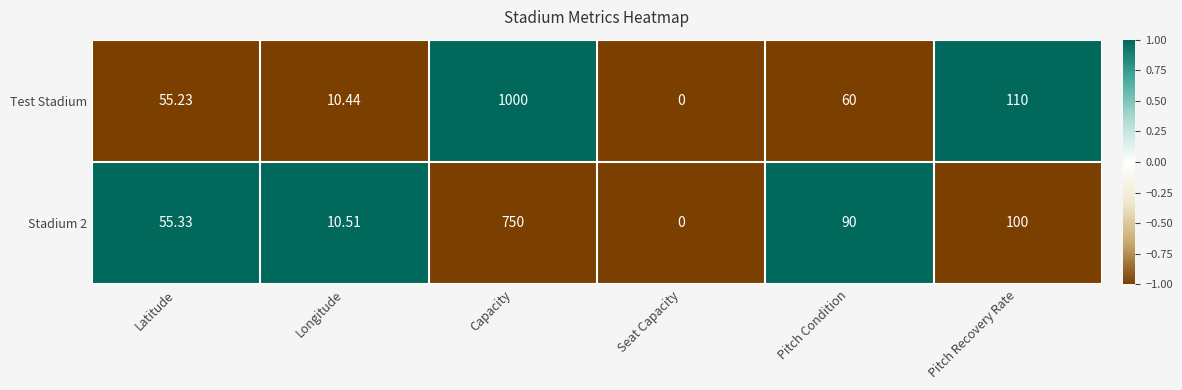

Rank the categories by Stadium 2 value from highest to lowest.

Capacity, Pitch Recovery Rate, Pitch Condition, Latitude, Longitude, Seat Capacity